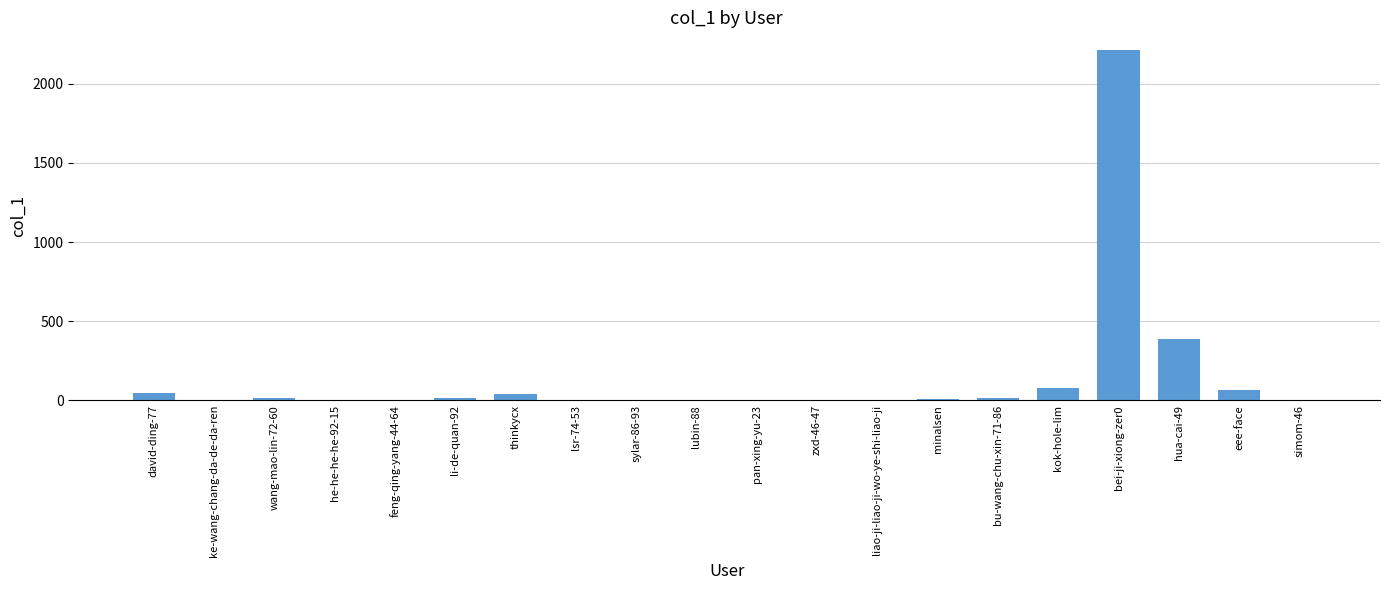

Is it true that the value at pan-xing-yu-23 is -1117?

False